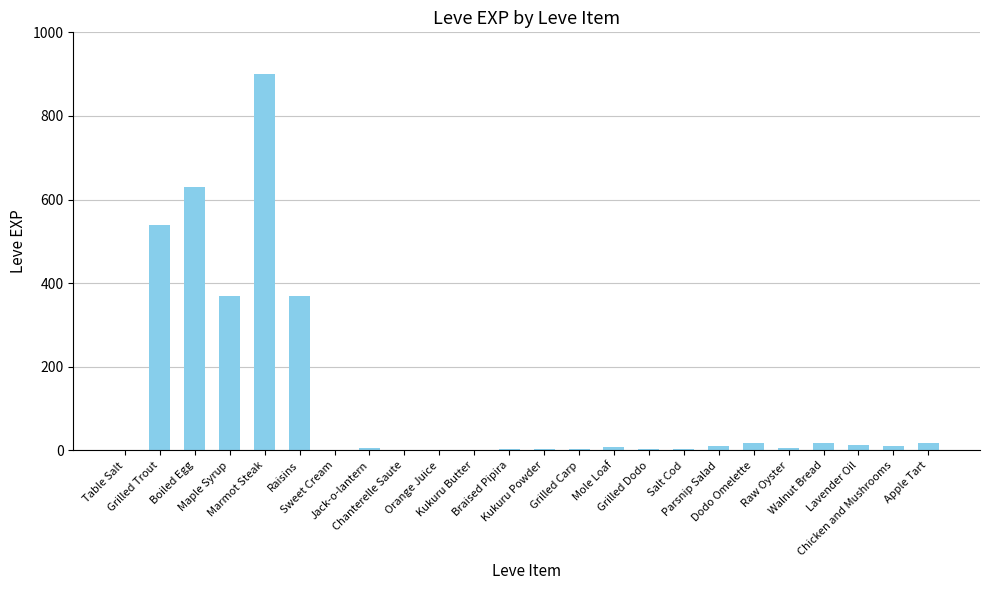

What is the sum of all values?

2942